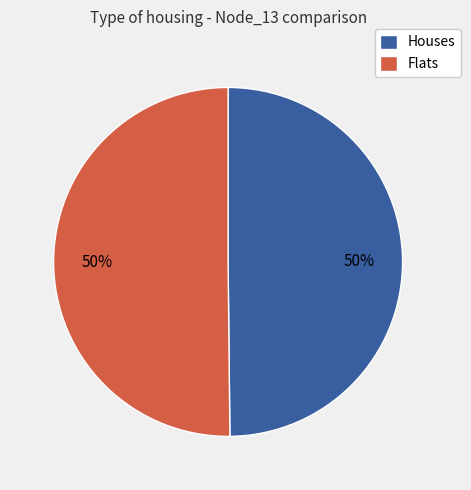

Count the number of slices in the pie.

2